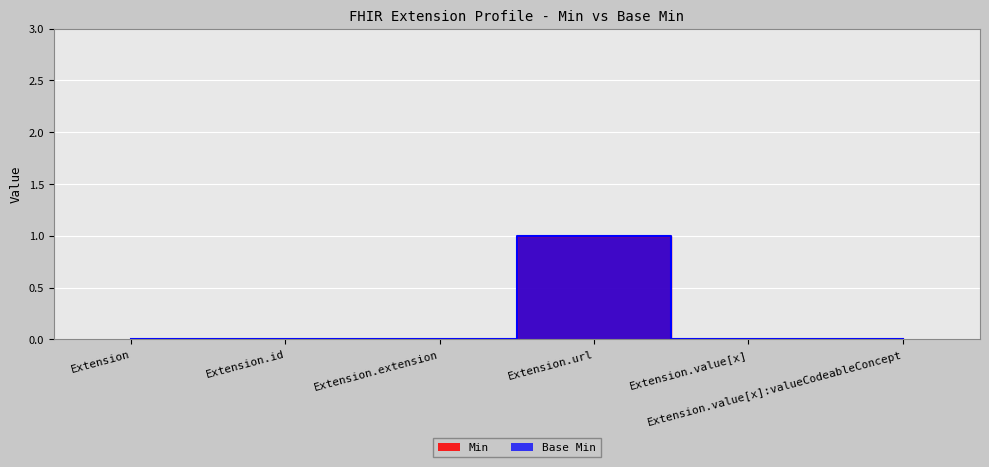

What are all the series names shown in the legend?

Min, Base Min